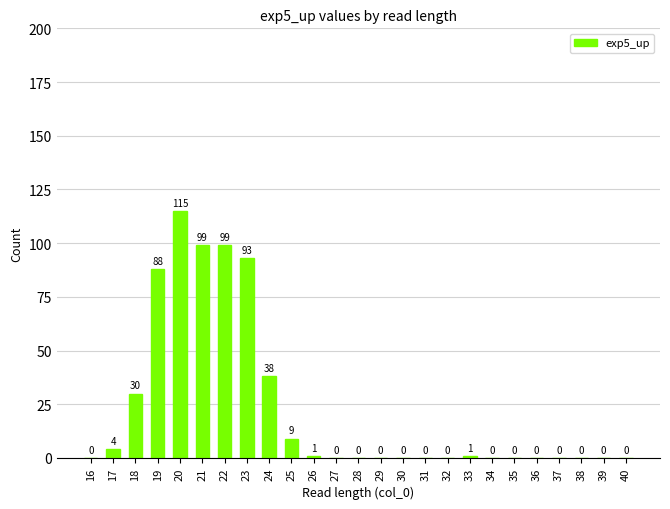

How many distinct data groups are displayed?

1